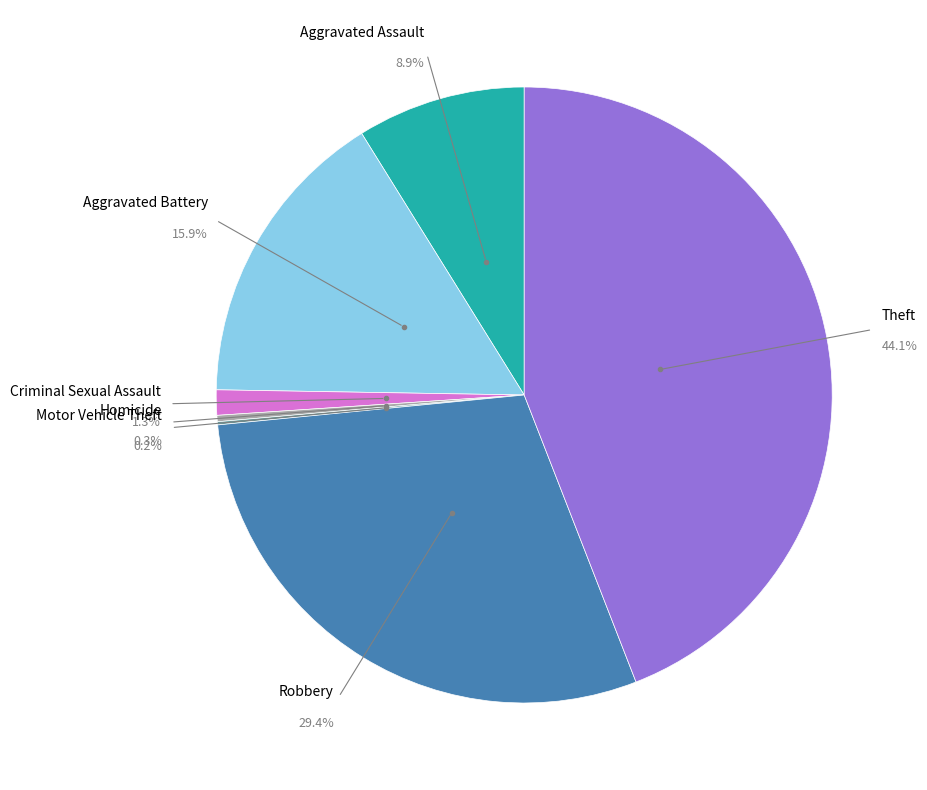

Does any single category account for the majority?

No